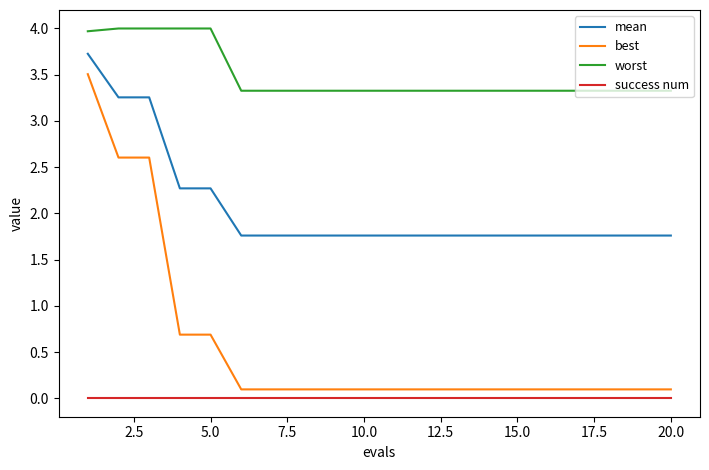

Is this an area chart (filled region under the line)?

No